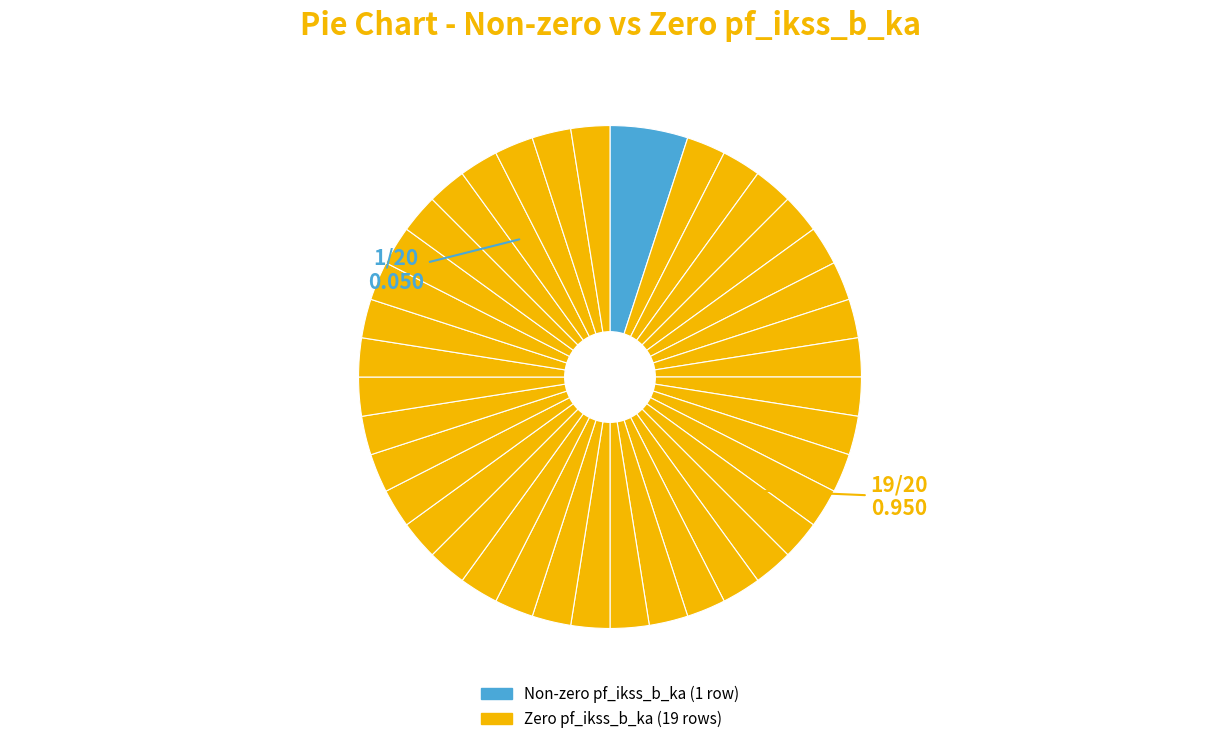

Count the number of slices in the pie.

39